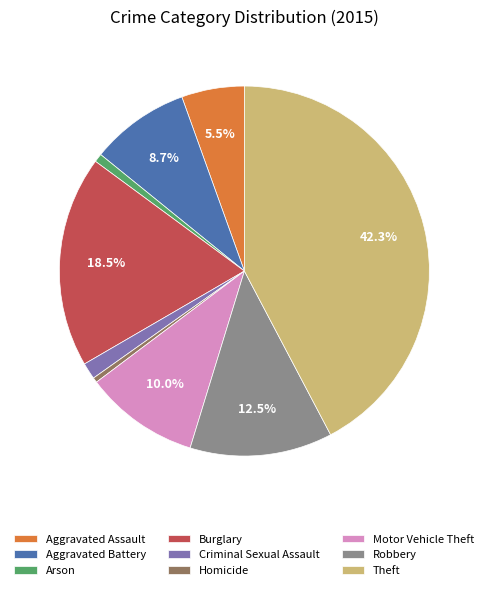

How many slices are in this pie chart?

9